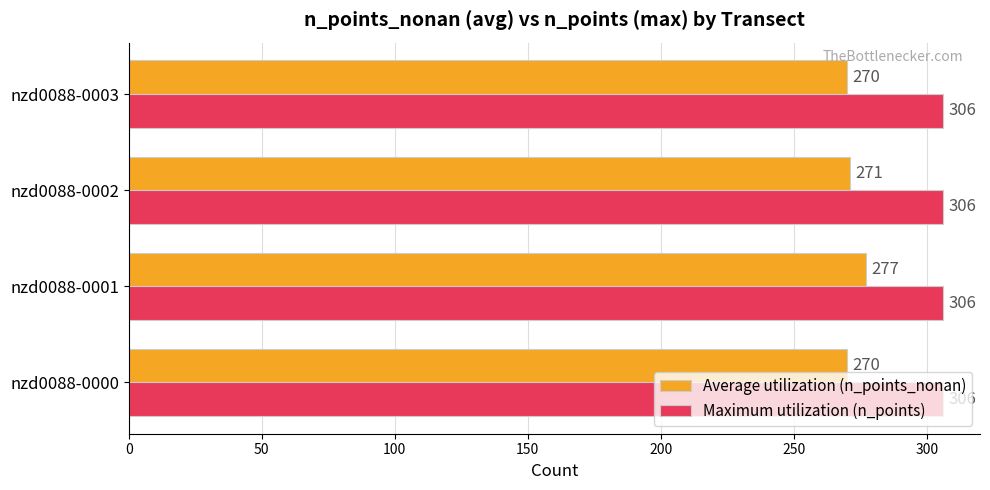

What are all the series names shown in the legend?

Average utilization (n_points_nonan), Maximum utilization (n_points)